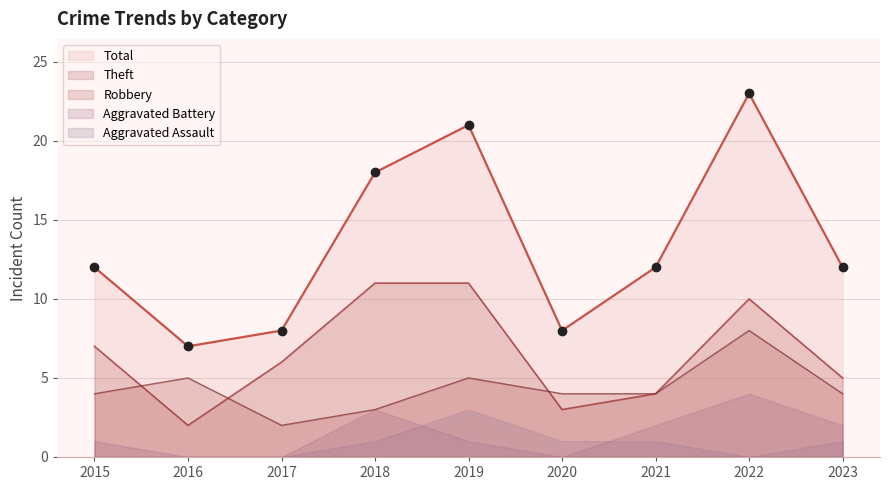

Which series has the largest Y range (max minus min)?

Total